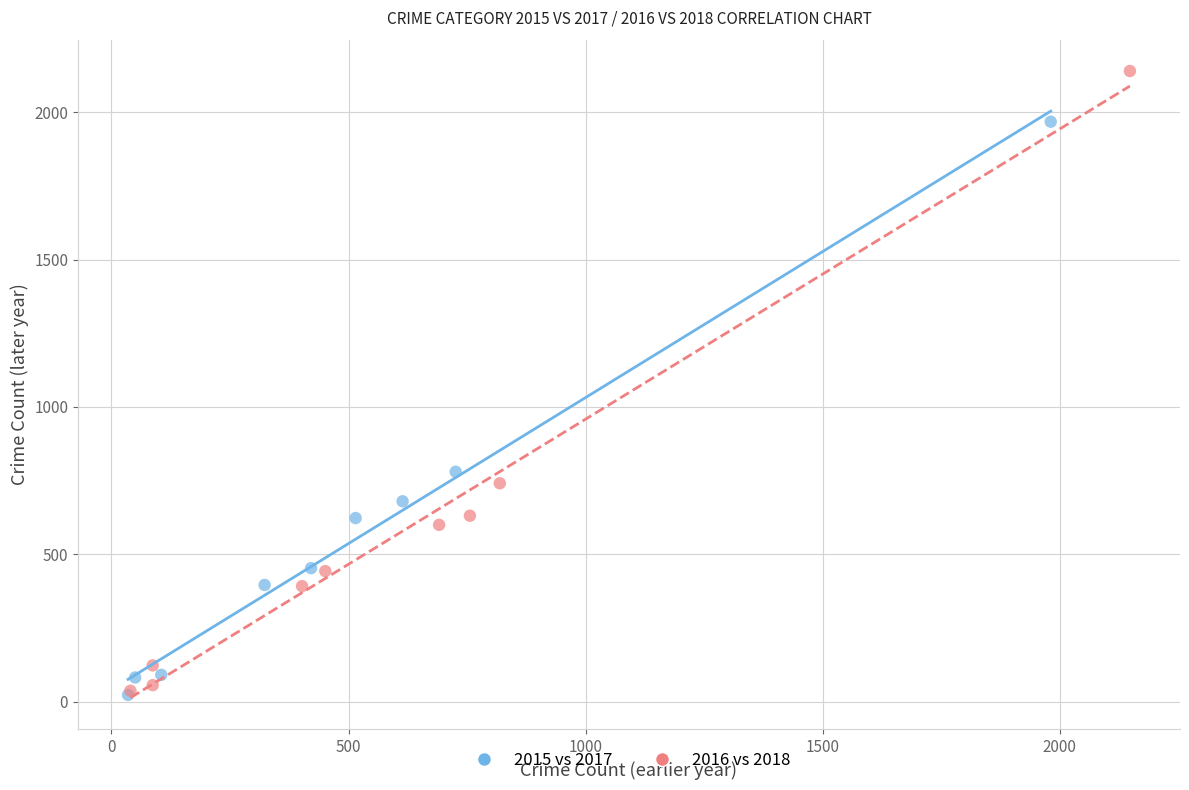

Which series has the largest Y range (max minus min)?

2016 vs 2018